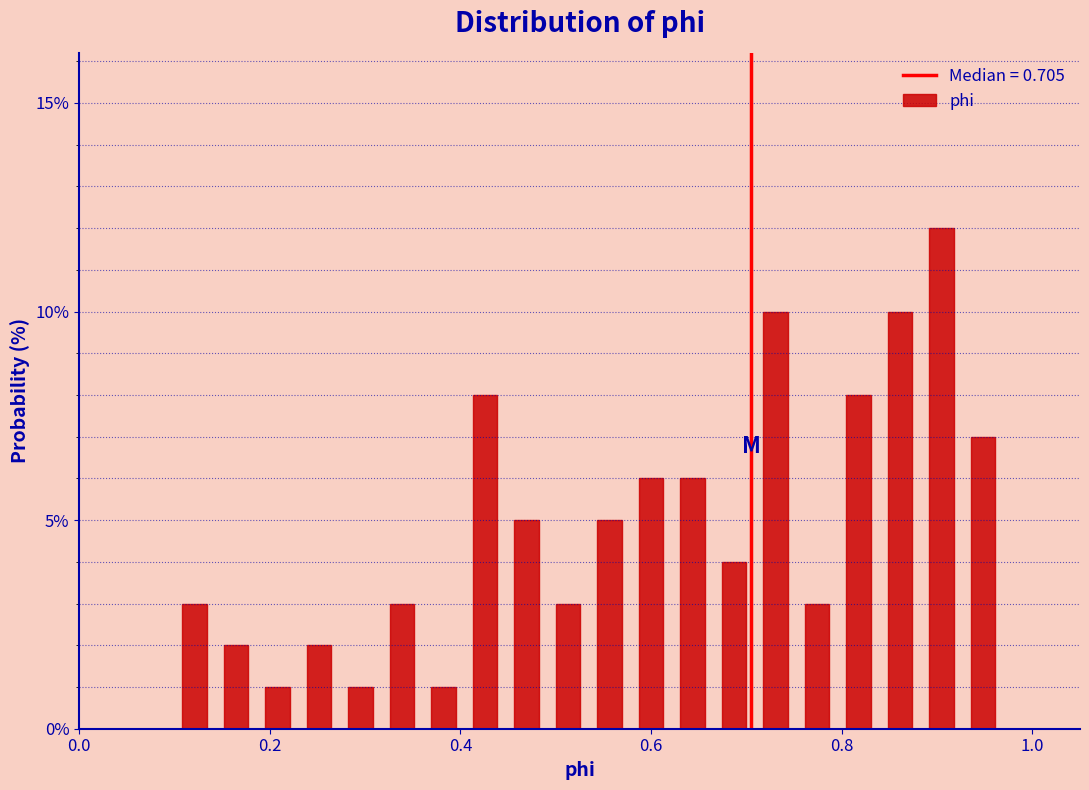

Around what value on the x-axis is the tallest bar? Give the approximate position of its centre, as read against the axis.

0.90